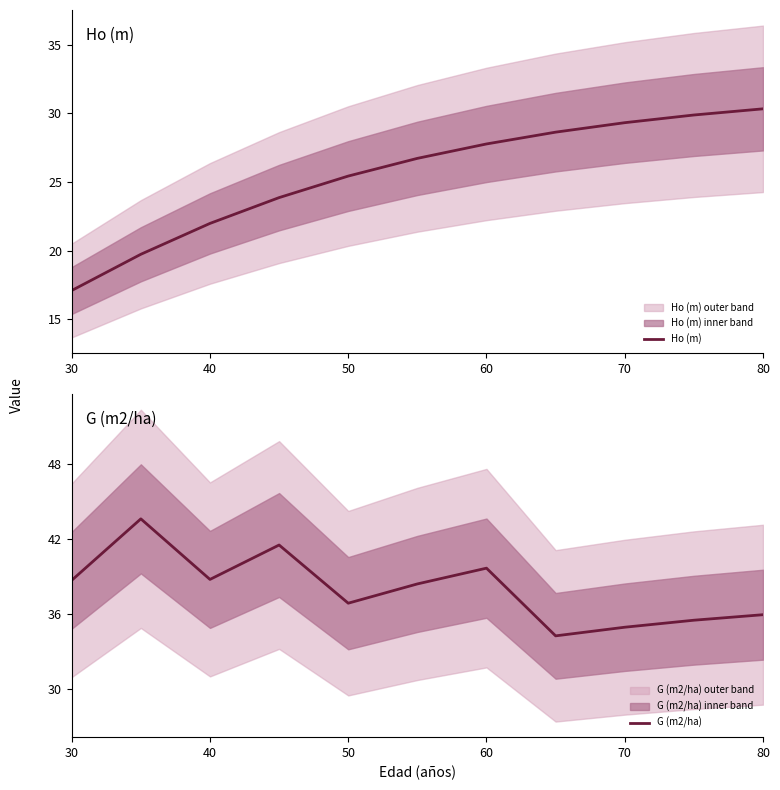

At how many categories does at least one series exceed 29?

11